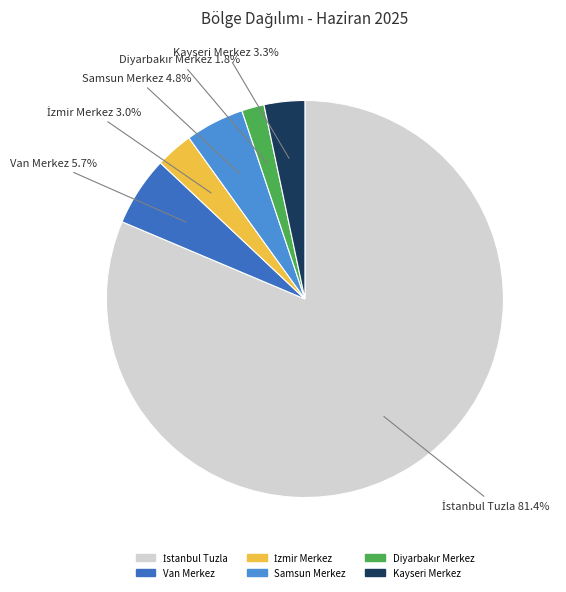

How many segments does this pie chart have?

6